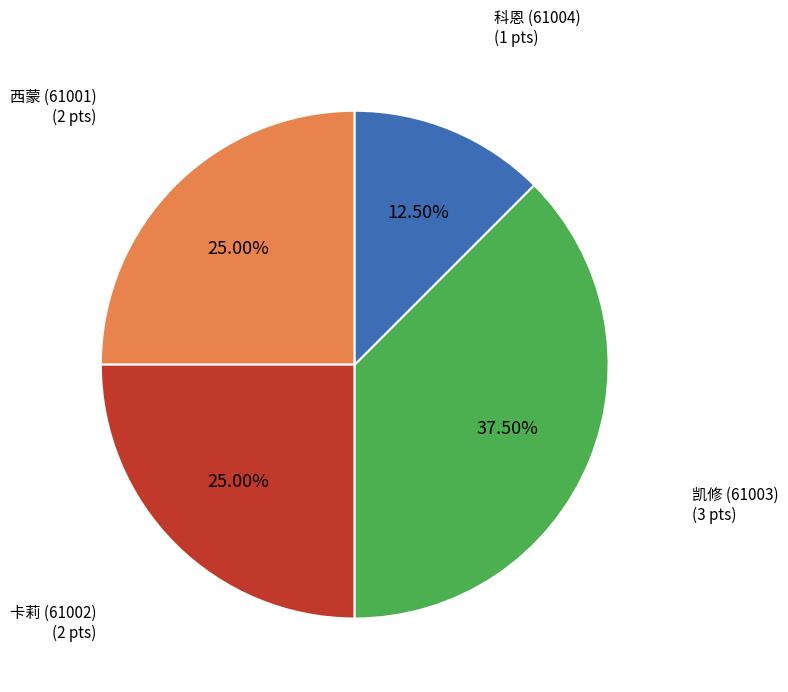

Count the number of slices in the pie.

4